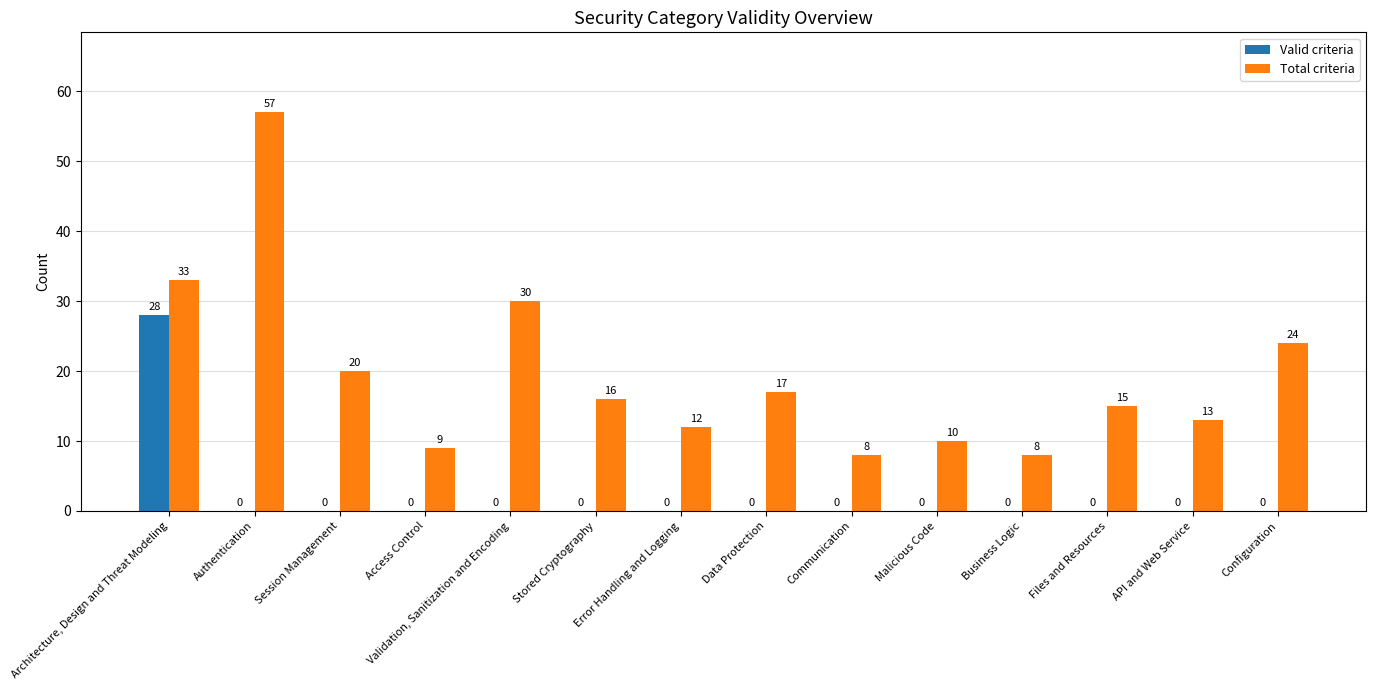

Which series has the largest range (max minus min)?

Total criteria